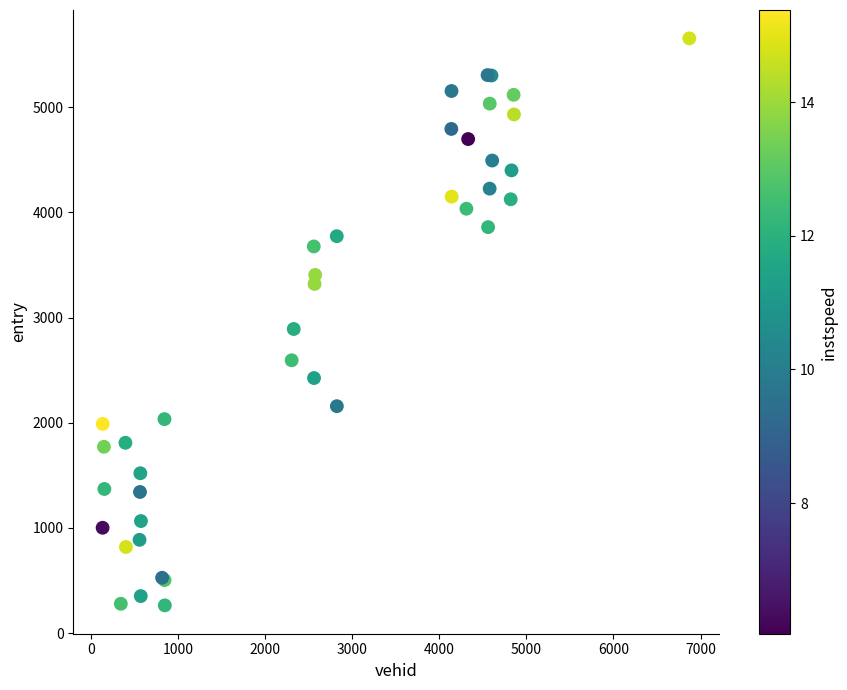

What Y value in the scatter plot is closest to 2959?

2891.4